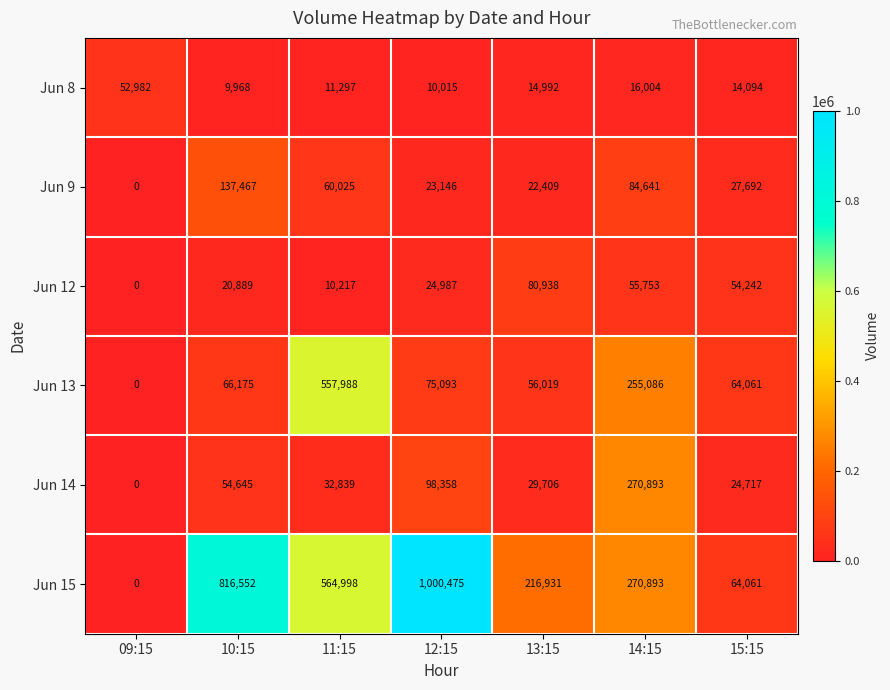

At how many categories does at least one series exceed 6255?

7